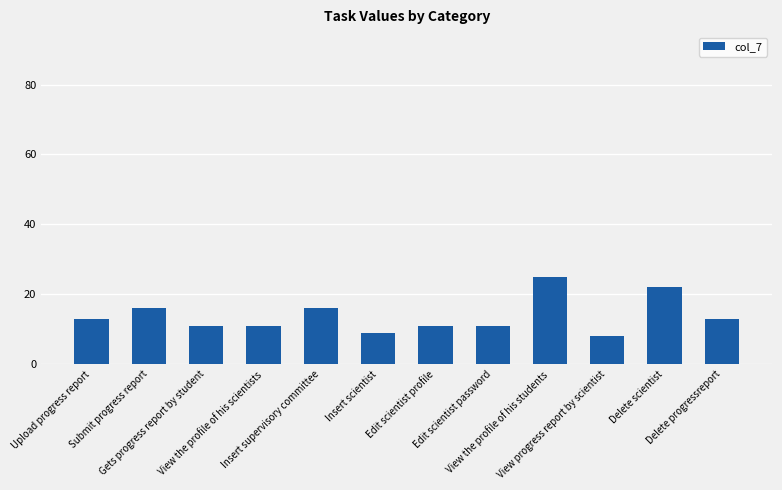

True or false: the data shows 14 at Insert scientist.

False